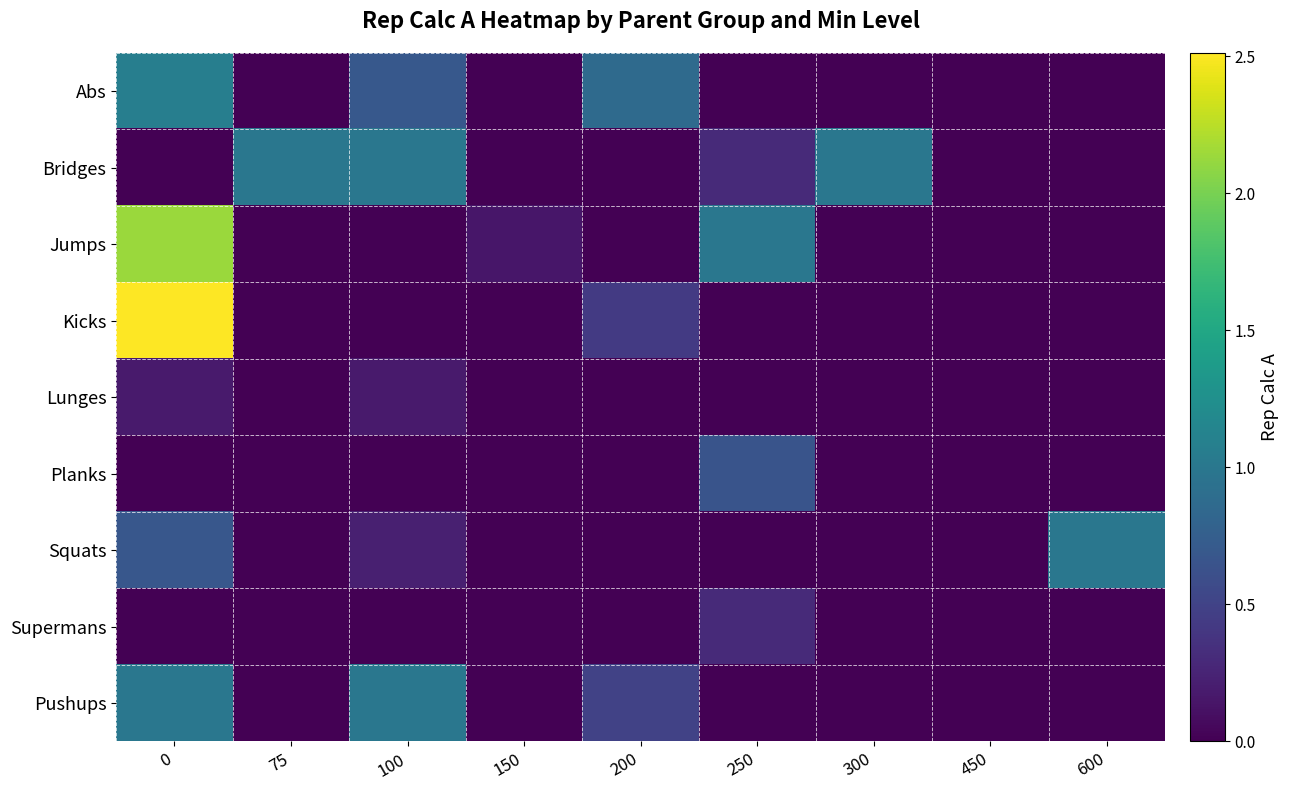

What is the total value across all series at 600?

1.0